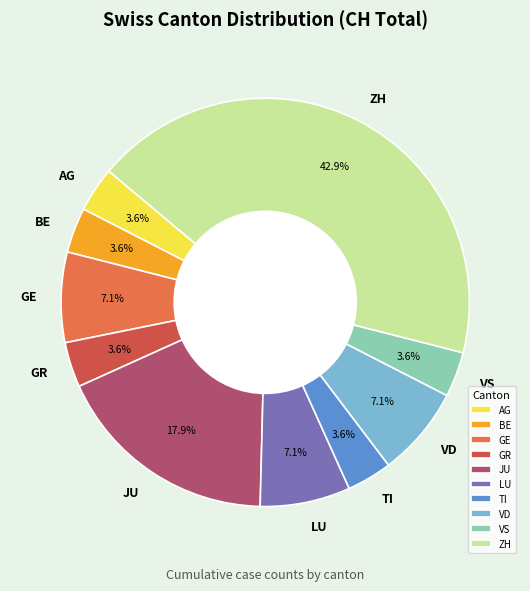

Count the number of slices in the pie.

10